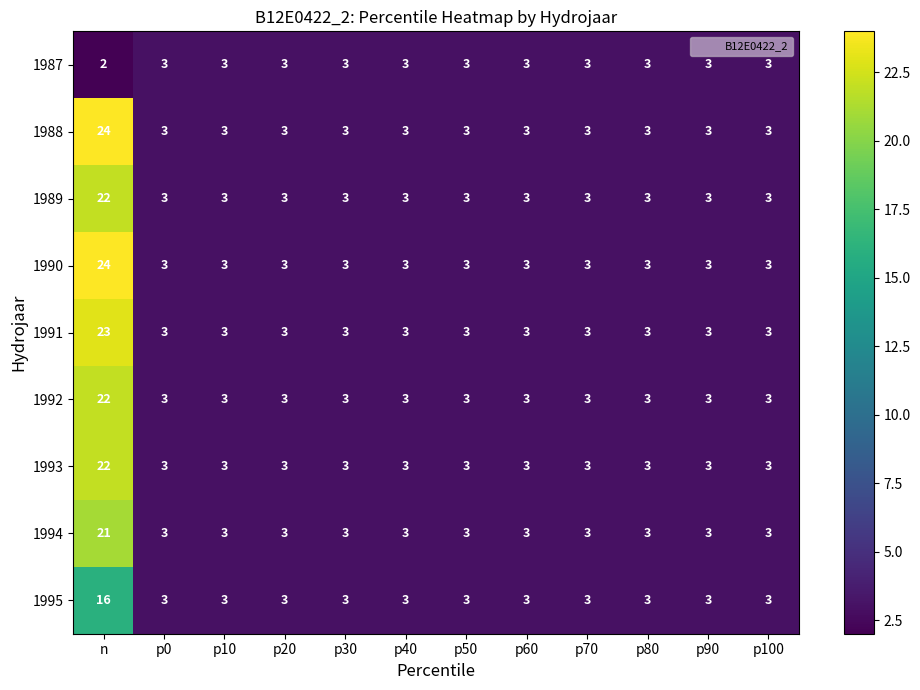

What is the smallest value displayed?

2